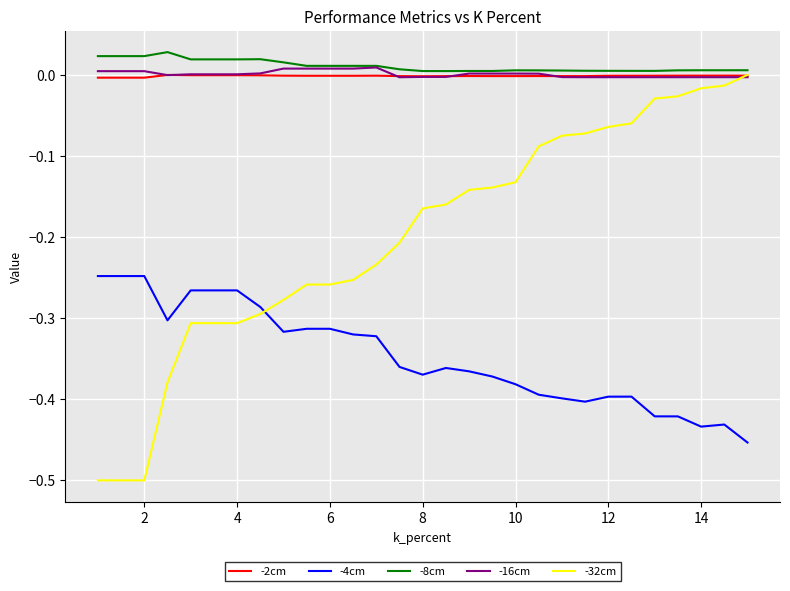

Which series has the largest range (max minus min)?

-32cm